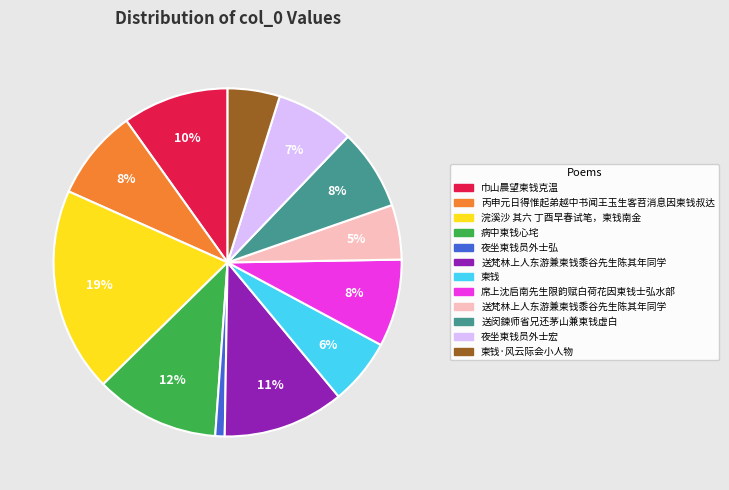

To the nearest percent, what is the difference between the largest and smallest slice percentages?

18%